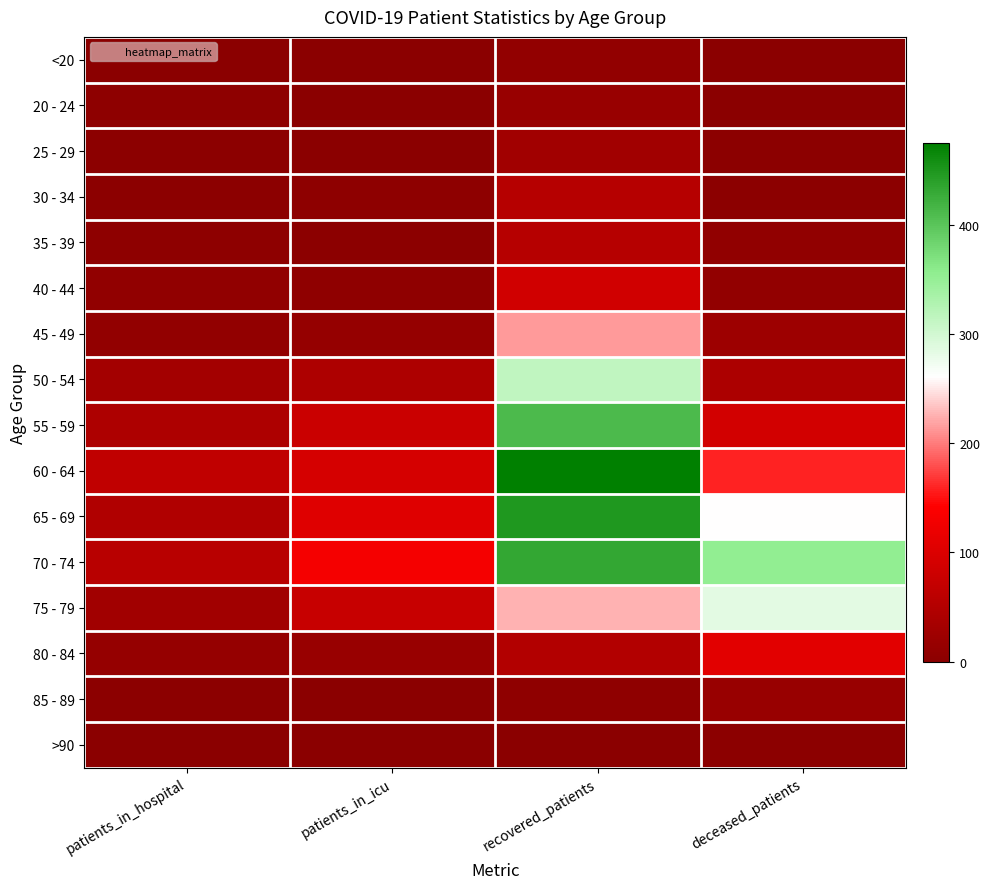

At which category is the sum across all series the highest?

recovered_patients